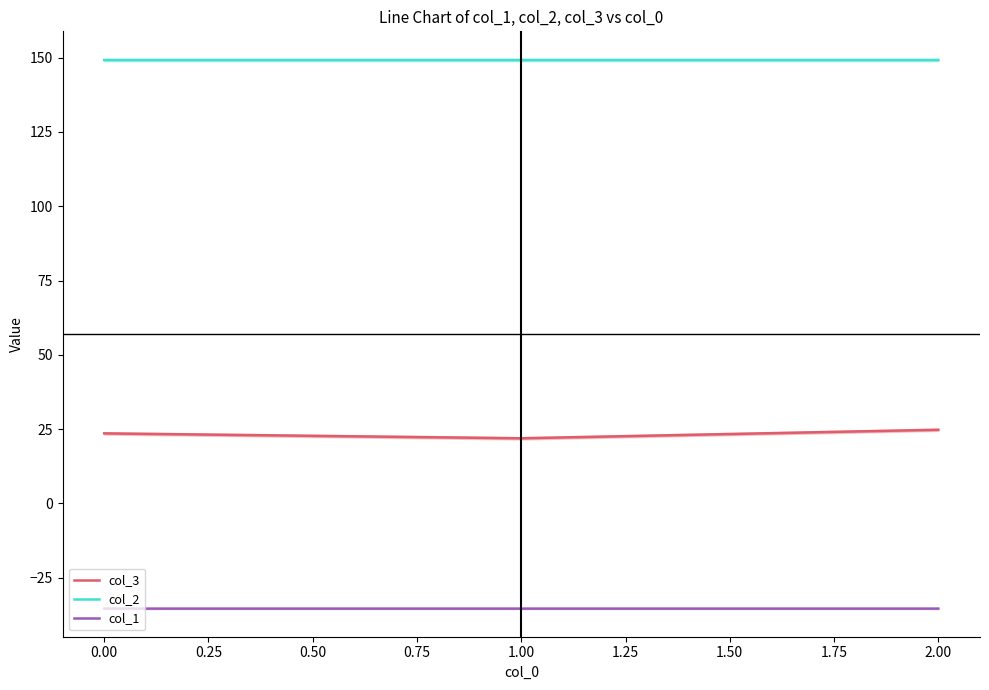

Reading left to right, list all the values displayed in this chart.

col_3: 23.6	21.9	24.8
col_2: 149.2	149.2	149.2
col_1: -35.4	-35.4	-35.4